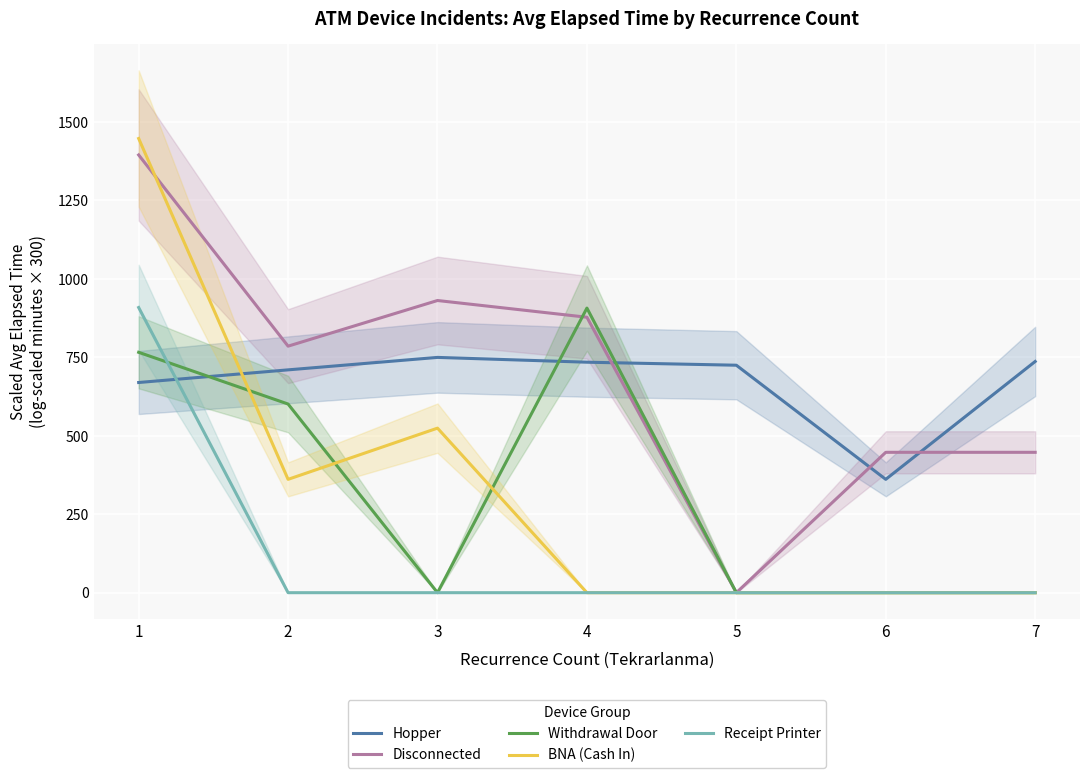

What are all the series names shown in the legend?

Hopper, Disconnected, Withdrawal Door, BNA (Cash In), Receipt Printer